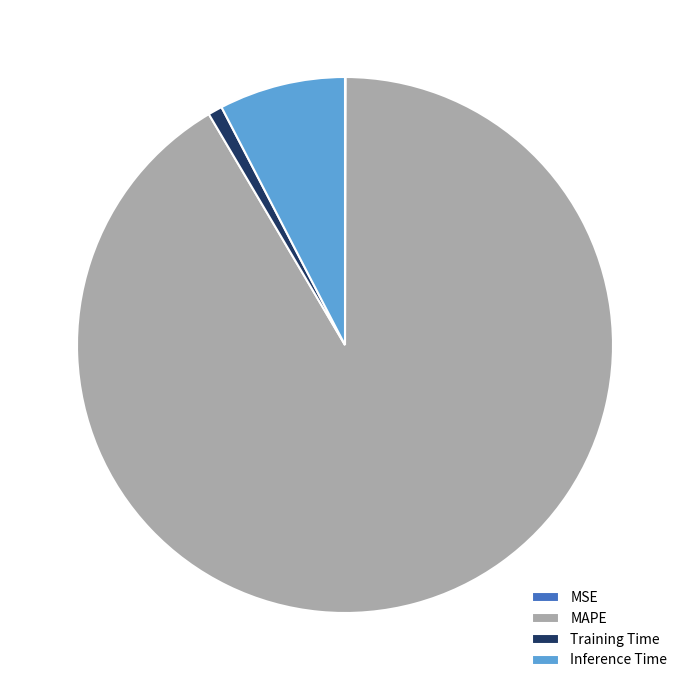

The Inference Time slice represents 8% of the pie. True or false?

True